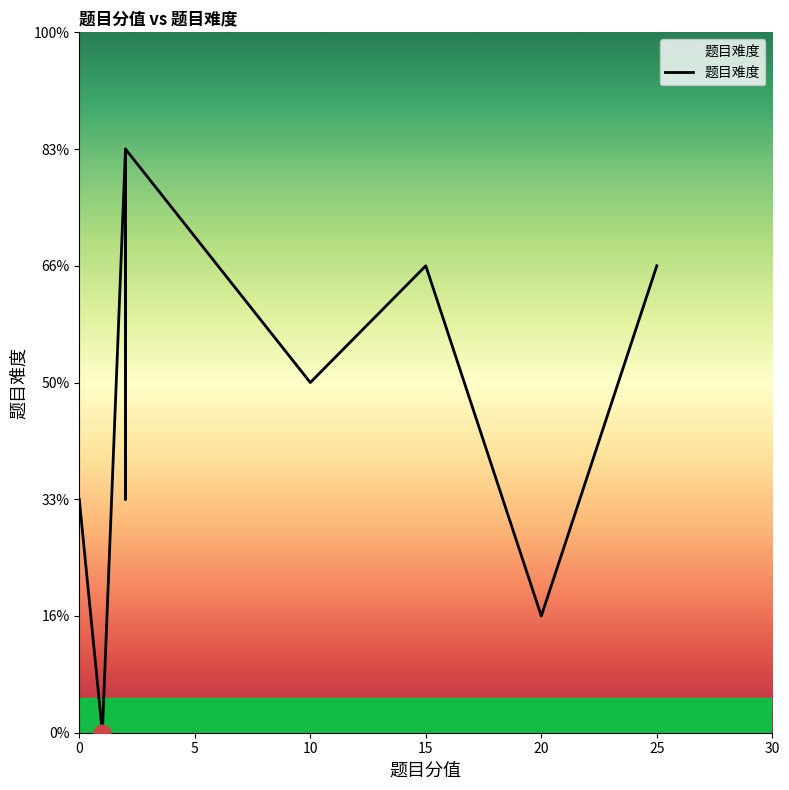

The value at 中大奖的概率 is 1. True or false?

False